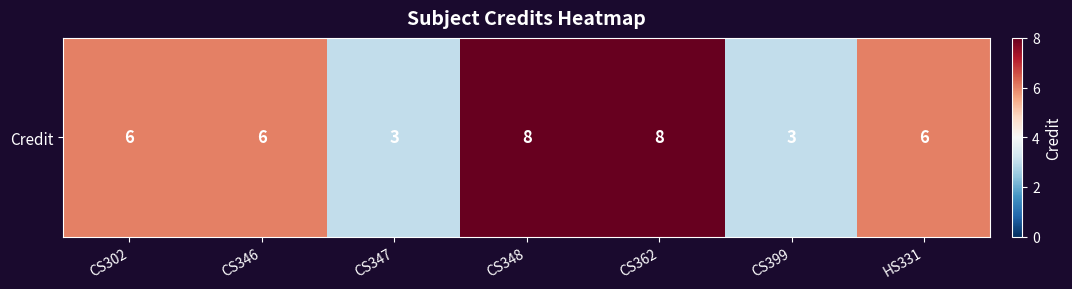

What is the maximum value shown in the chart?

8